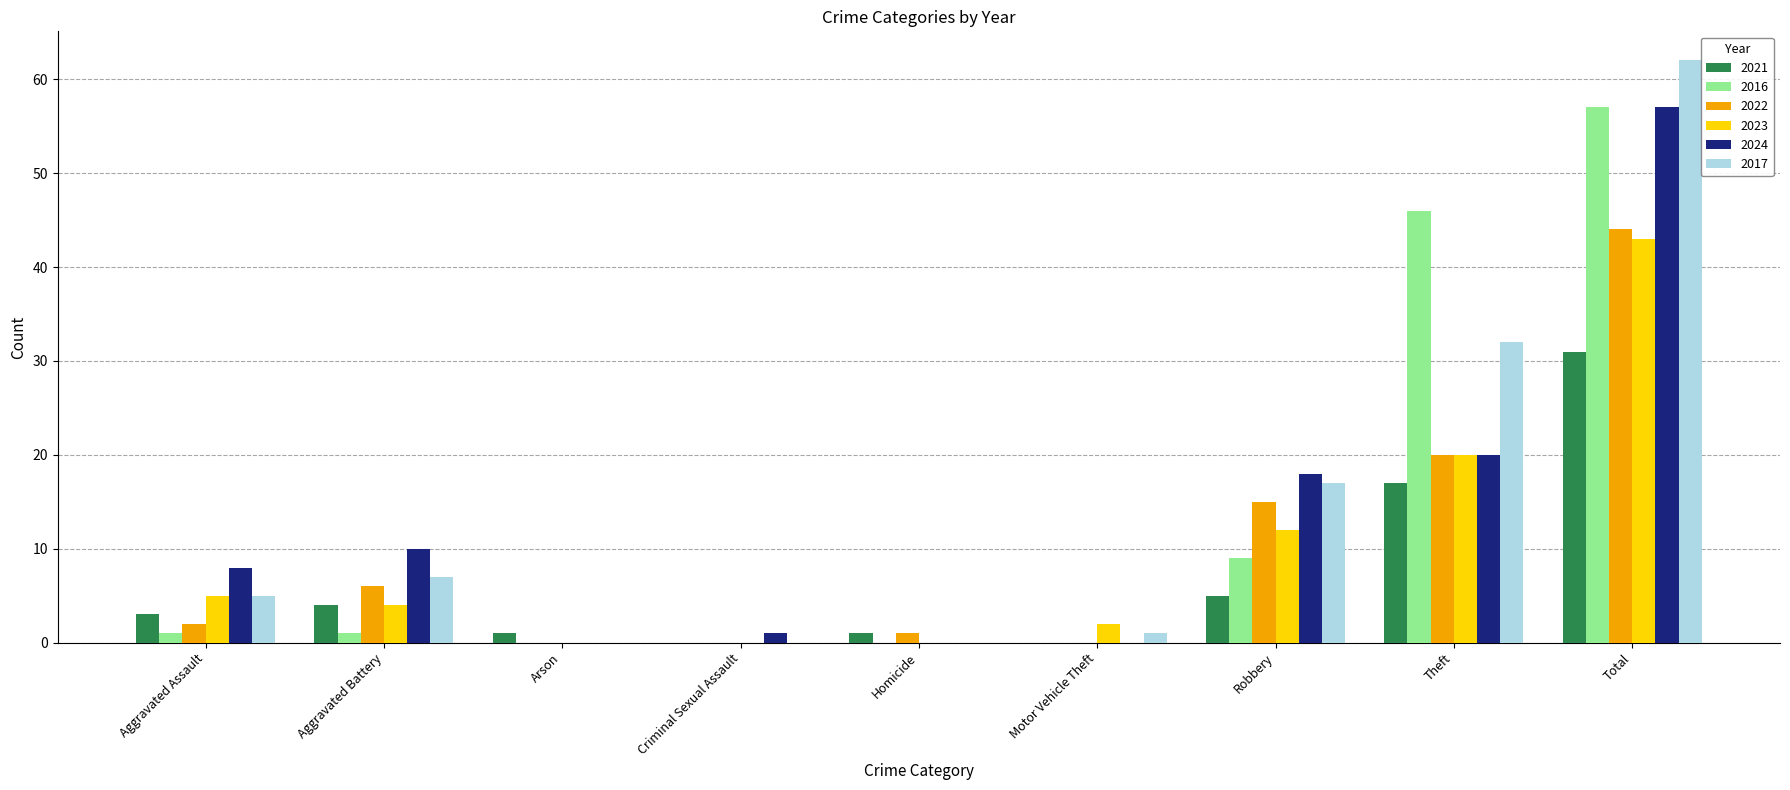

What is the sum of all 2021 values?

62